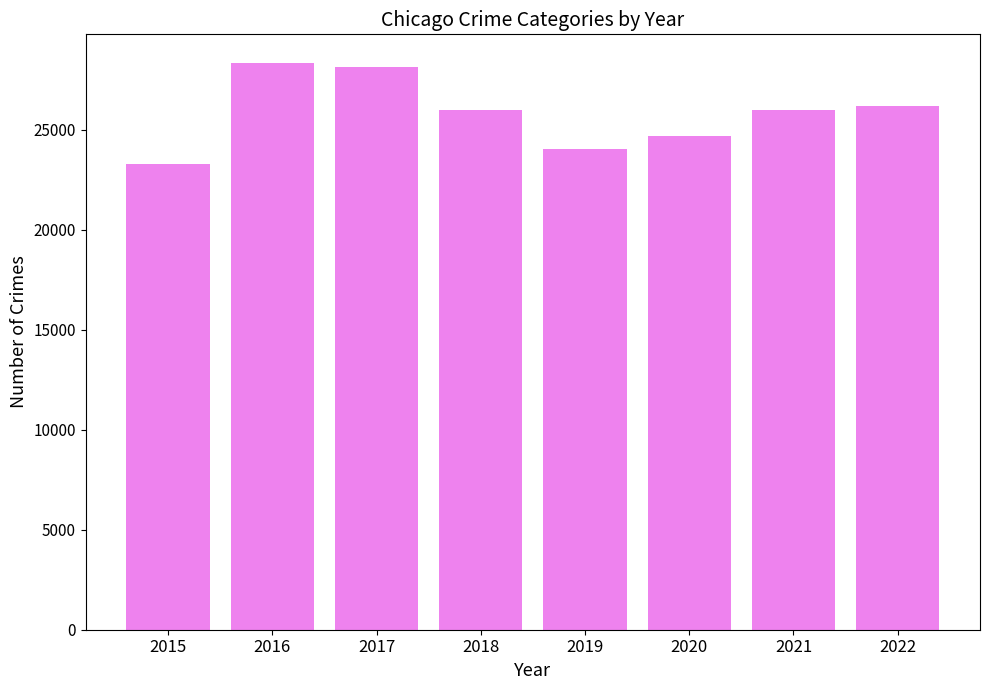

What is the sum of all values?

206755